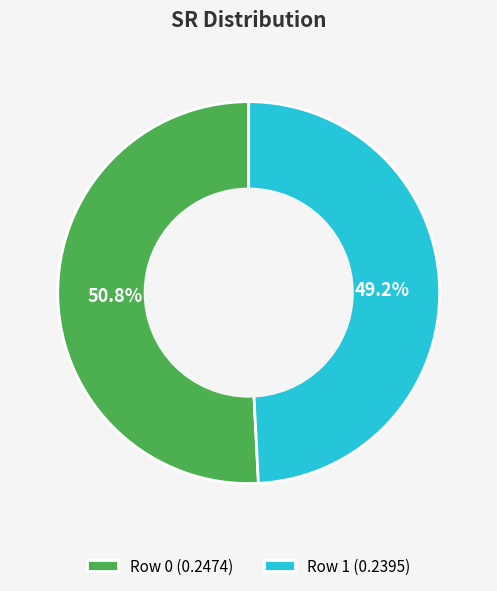

Is Row 0 the majority of the pie?

Yes